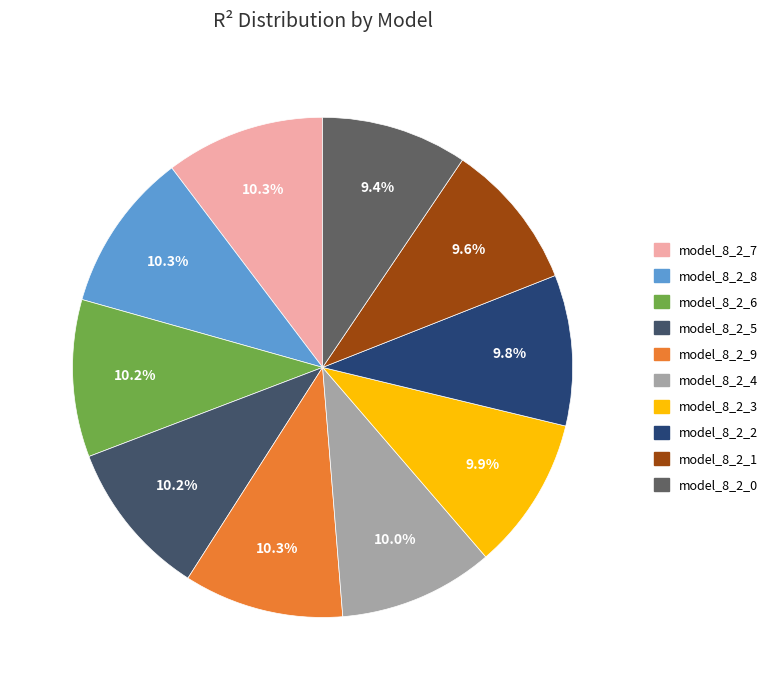

Does model_8_2_5 account for over 50% of the chart?

No